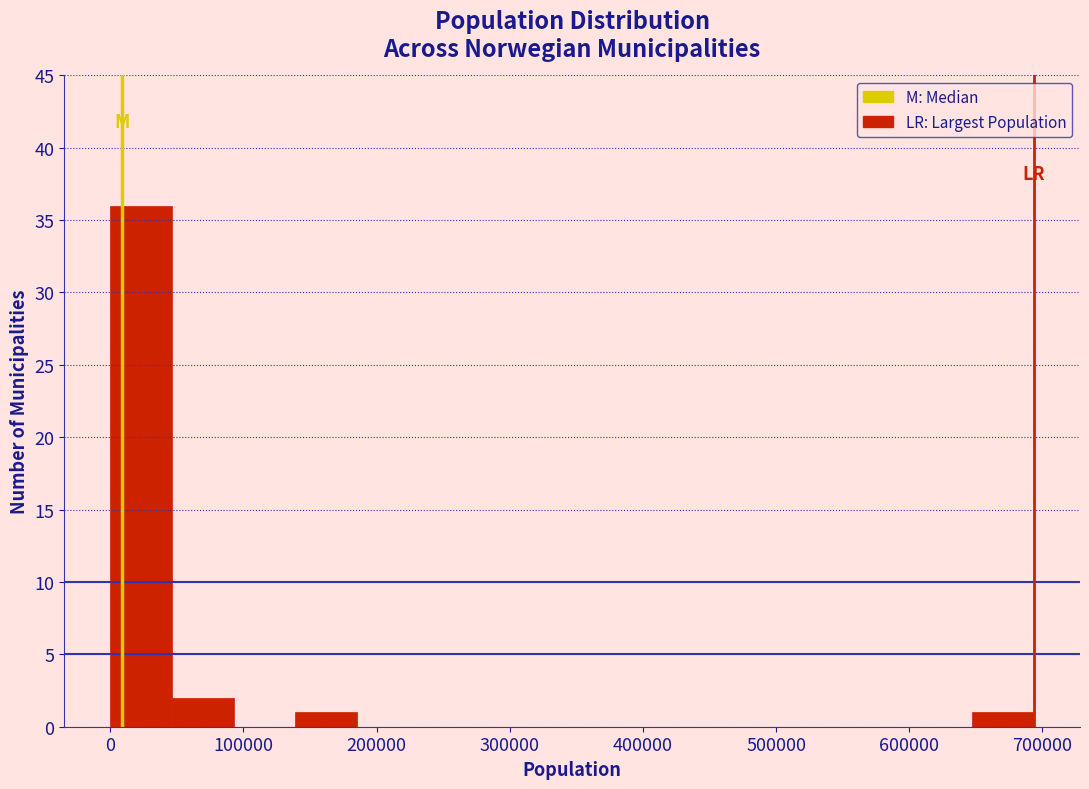

What is the height of the bar covering 140000 to 190000 on the x-axis? Neither the bar edges nor the heights are printed on the chart, so give them approximately, as read against the axes.

1